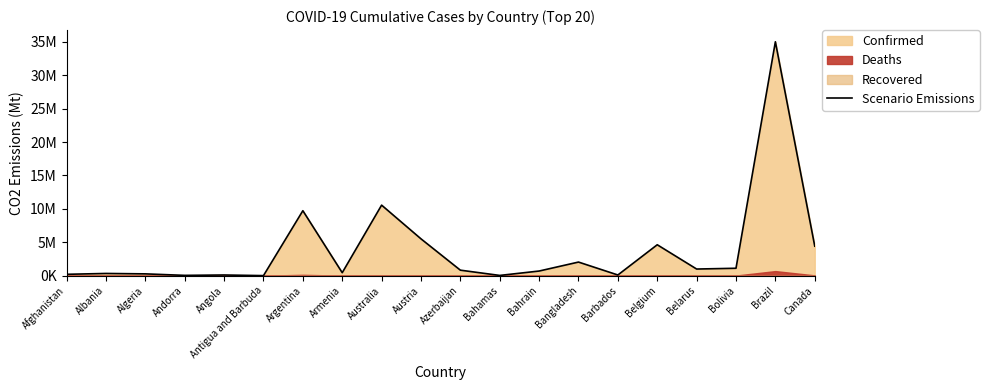

Where is the first local minimum?

Andorra